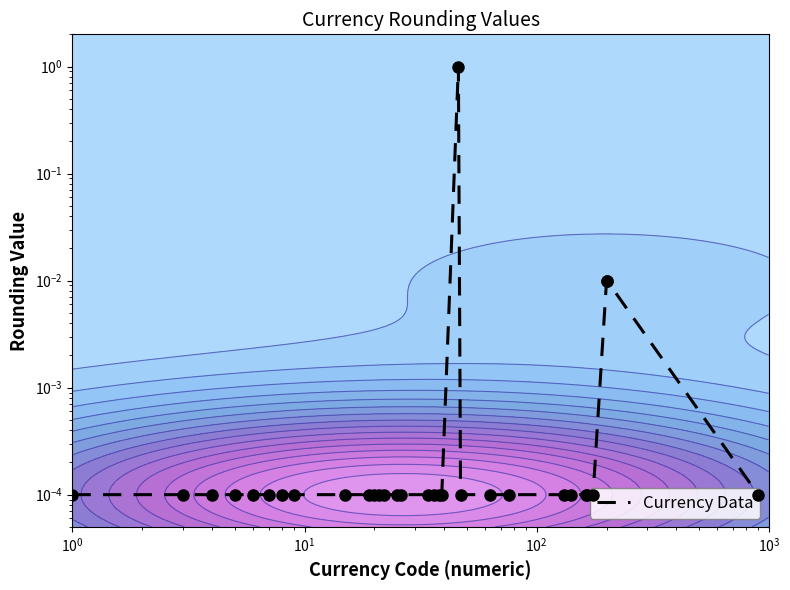

Is it true that the value at 30 is 0.0?

False